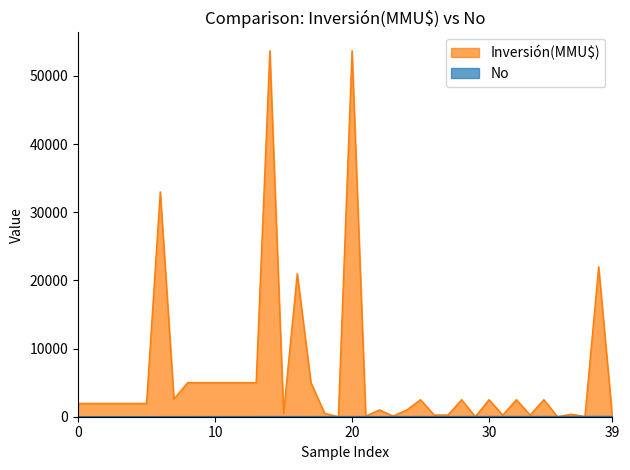

Which series ends up on top after the final intersection of Inversión(MMU$) and No?

No